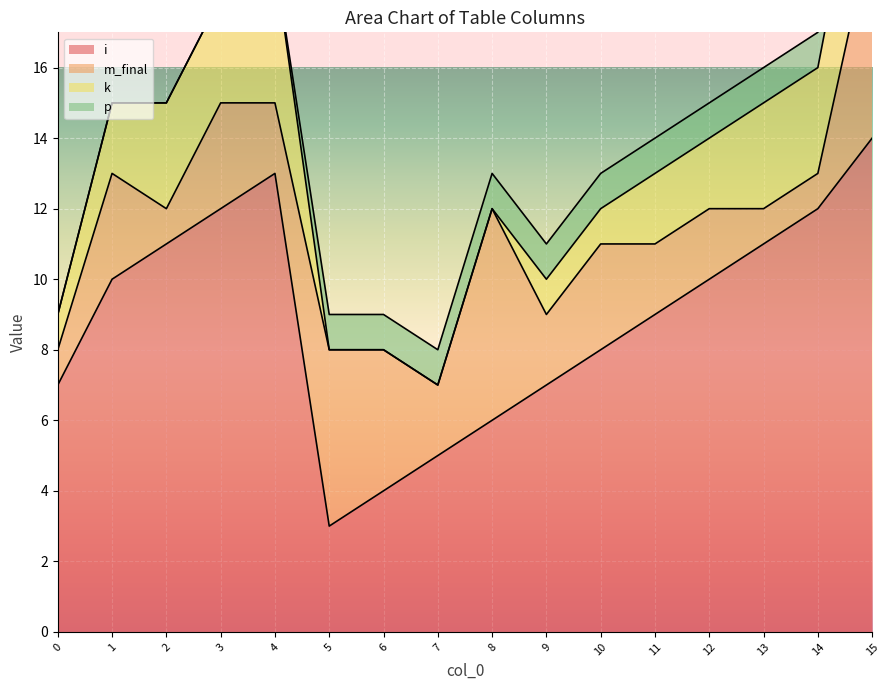

Where does the i series first go above 10?

2